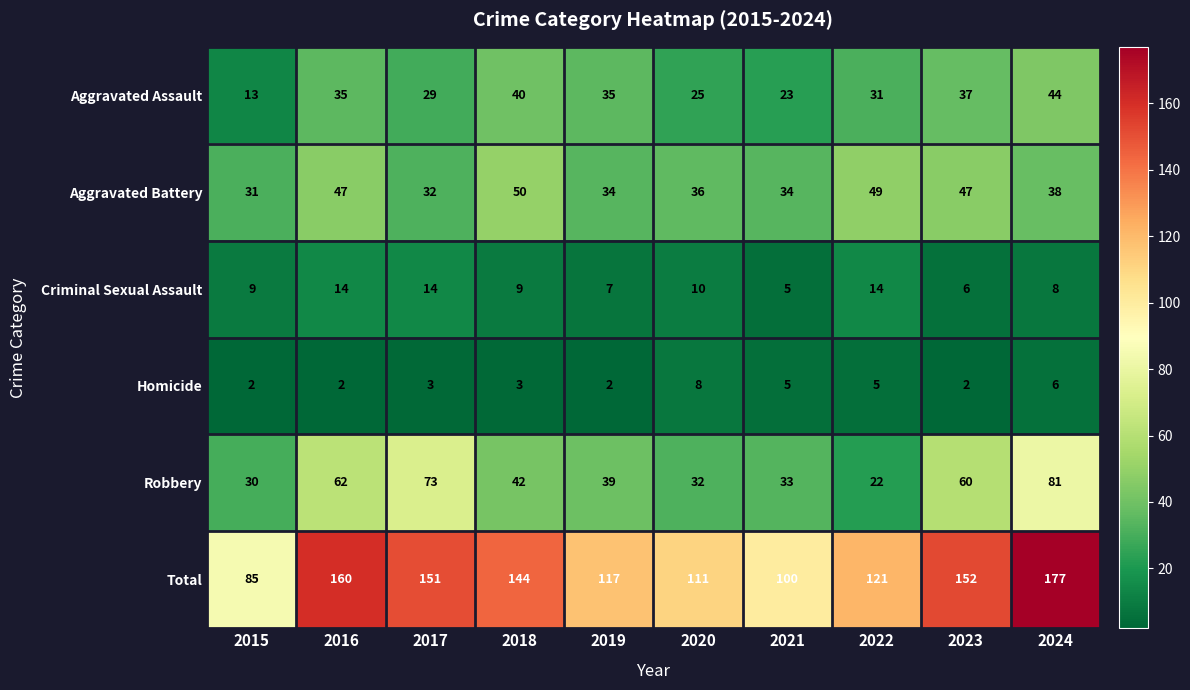

How many series are shown in this chart?

6